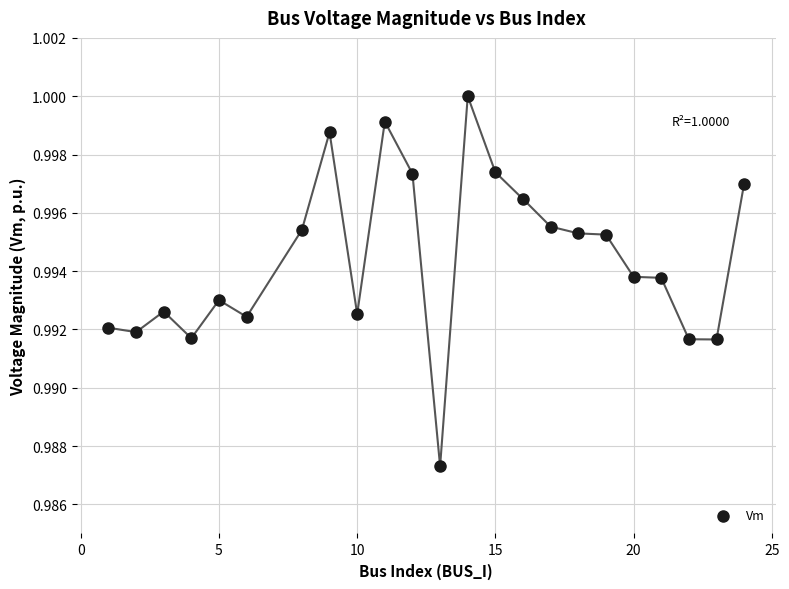

What is the range of X values (max minus min)?

23.0